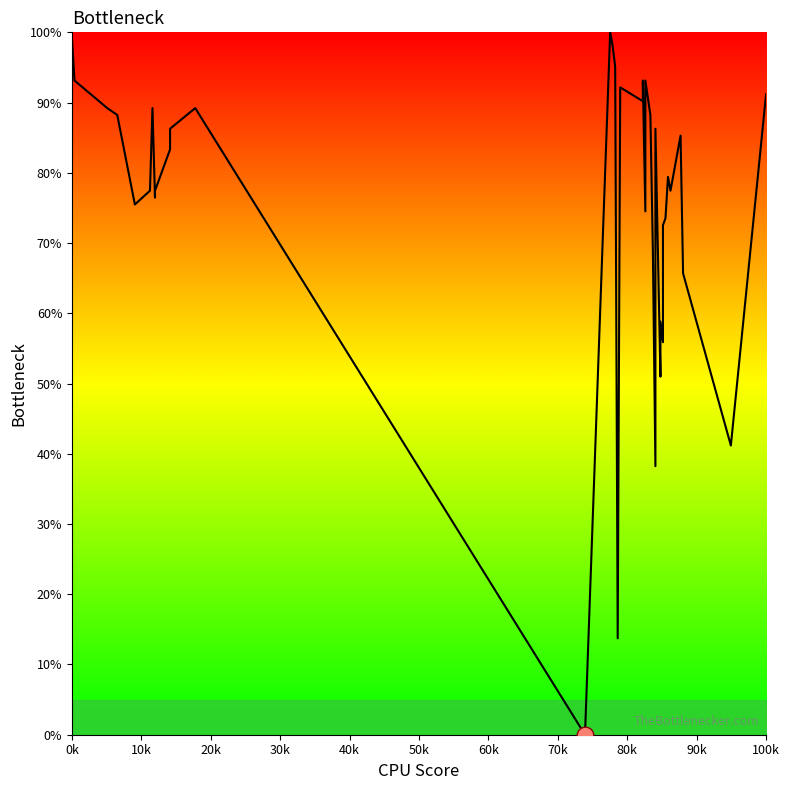

Where does the data first go above 83?

0k